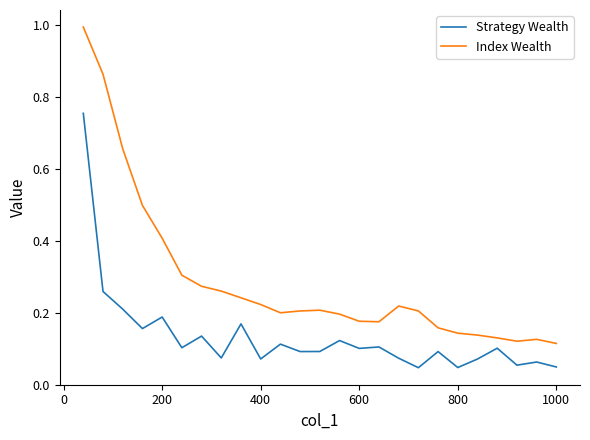

Which series has the widest spread of values?

Index Wealth